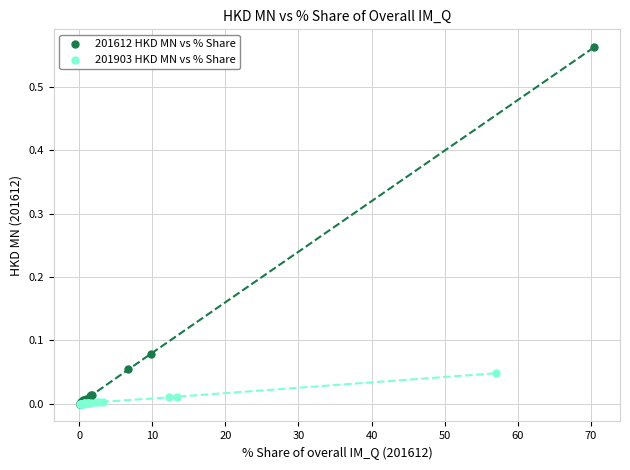

Which series has the widest spread of Y values?

201612 HKD MN vs % Share